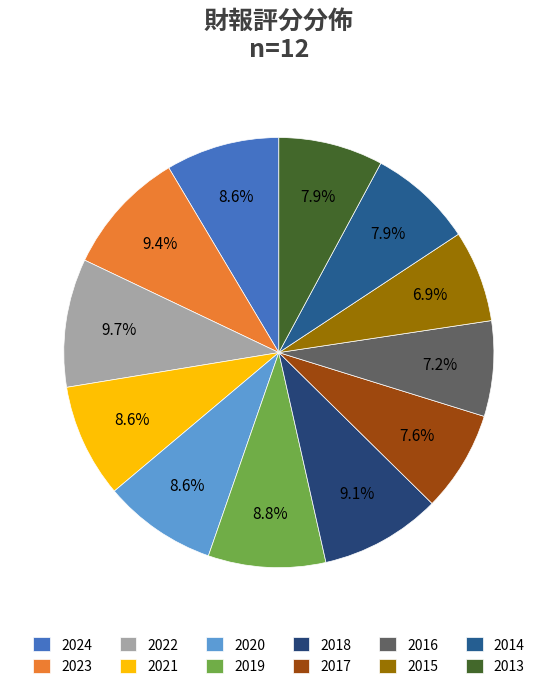

To the nearest percent, what is the difference between the 2023 and 2013 slice percentages?

2%